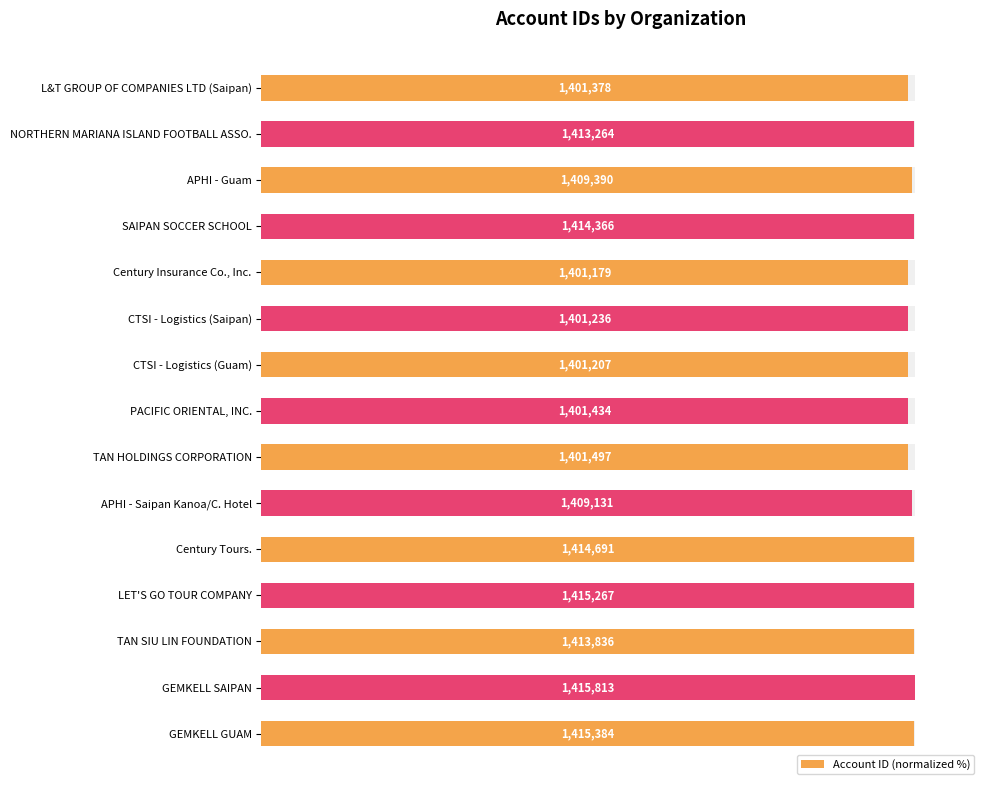

Is it true that the value at L&T GROUP OF COMPANIES LTD (Saipan) is 99.0?

True